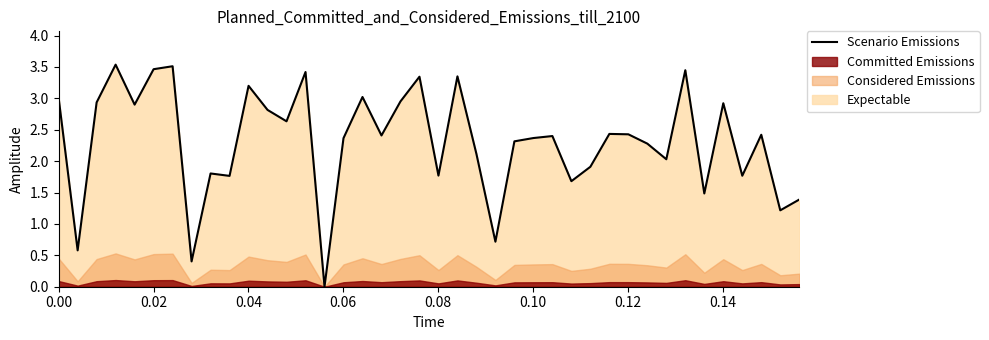

How many points are lower than both their immediate neighbors (excluding endpoints)?

14